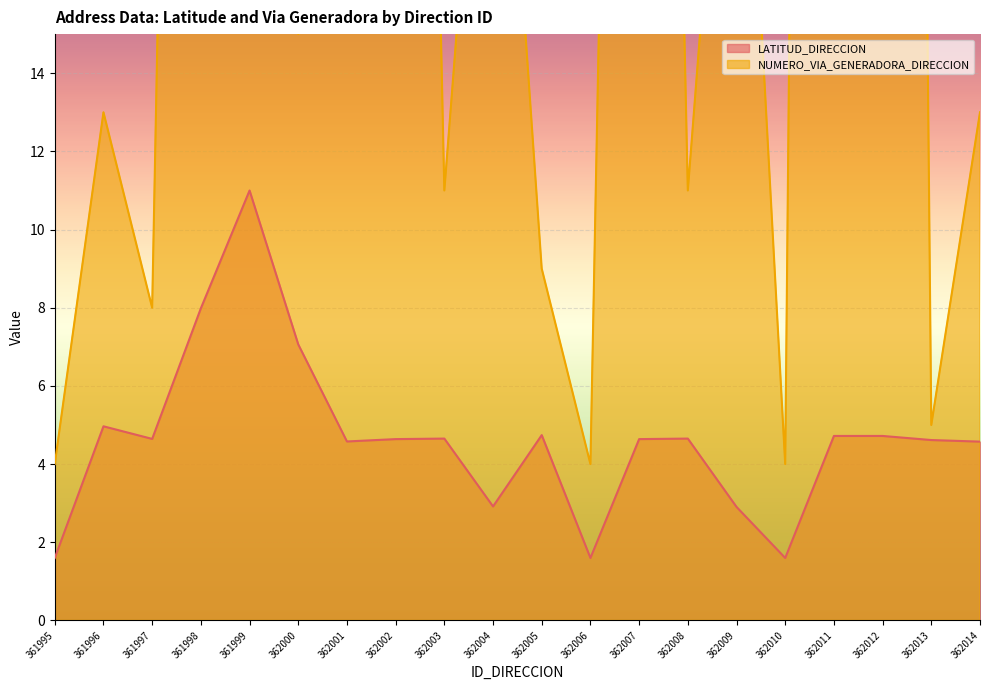

What is the difference between the highest and lowest values at 362008?

6.3